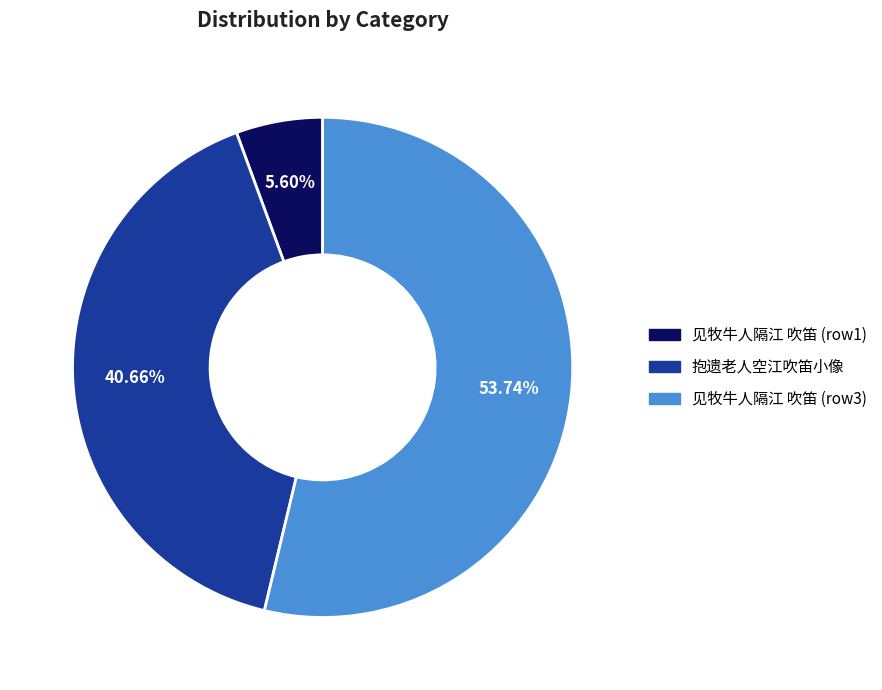

To the nearest percent, what is the average slice percentage?

33%